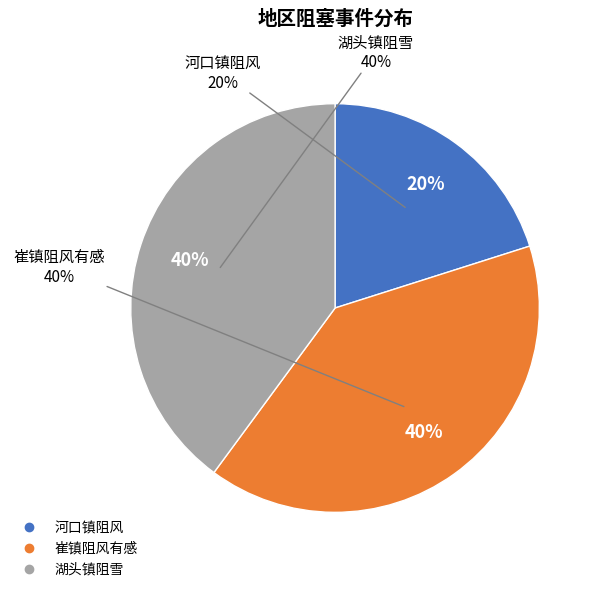

To the nearest percent, what portion does 崔镇阻风有感 represent?

40%